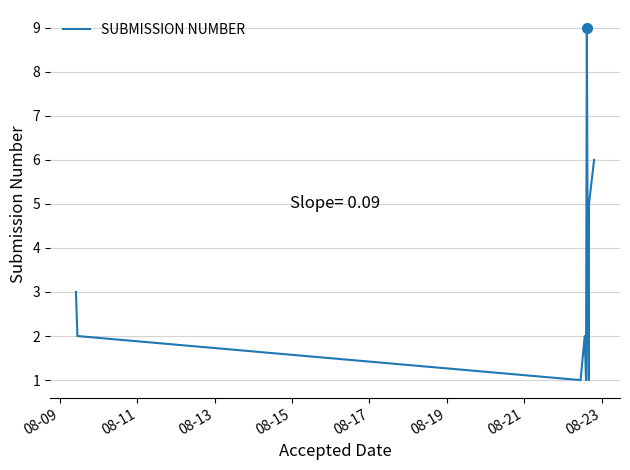

What is the greatest value displayed?

9